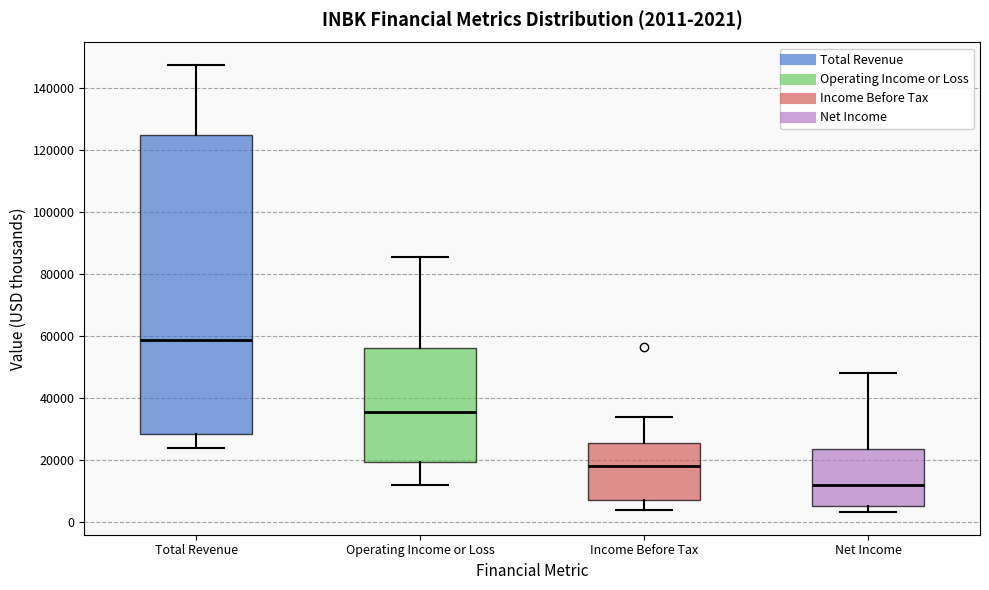

Which box has the highest median line?

Total Revenue